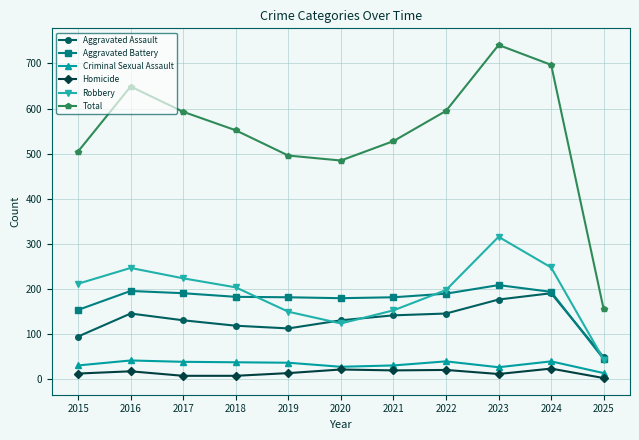

What is the spread (max minus min) of values at 2023?

729